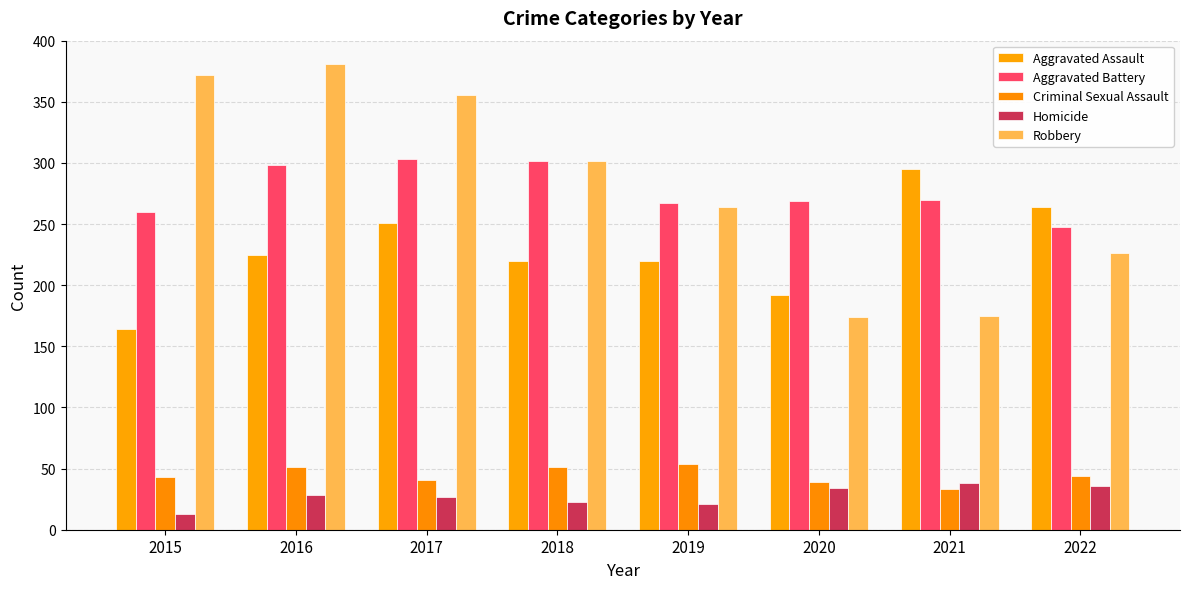

The value of Robbery at 2015 is 146. True or false?

False